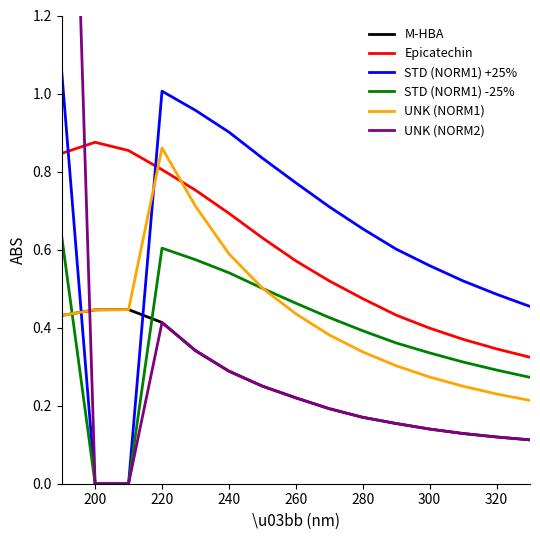

How many positive values does the STD (NORM1) -25% series have?

13